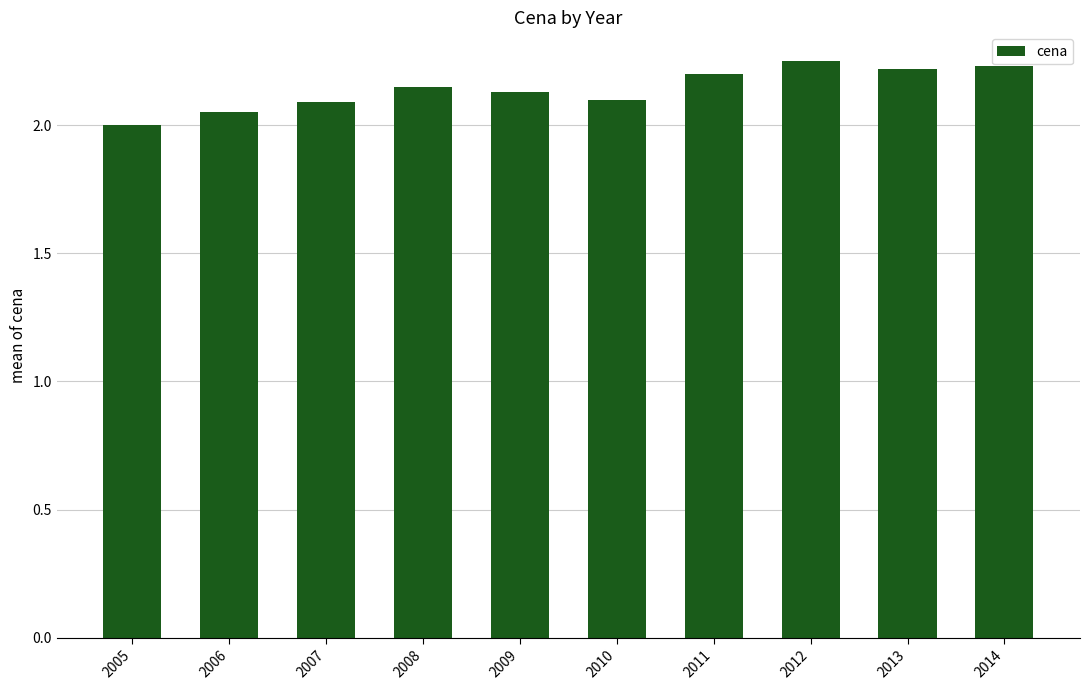

Which label corresponds to the smallest value in the chart?

2005